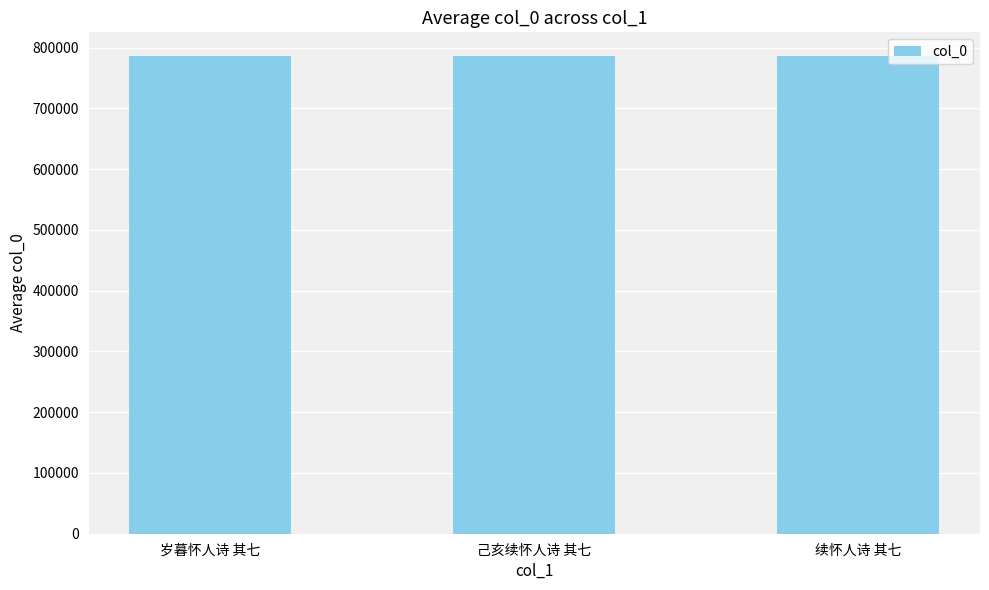

Is it true that the value at 己亥续怀人诗 其七 is 785998?

True